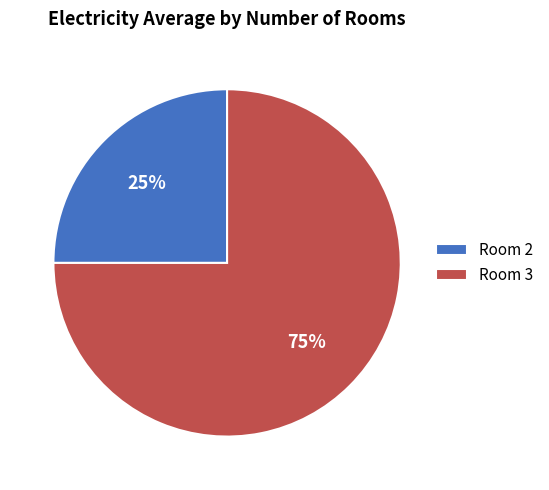

Do Room 3 and Room 2 together represent more than half of the pie?

Yes